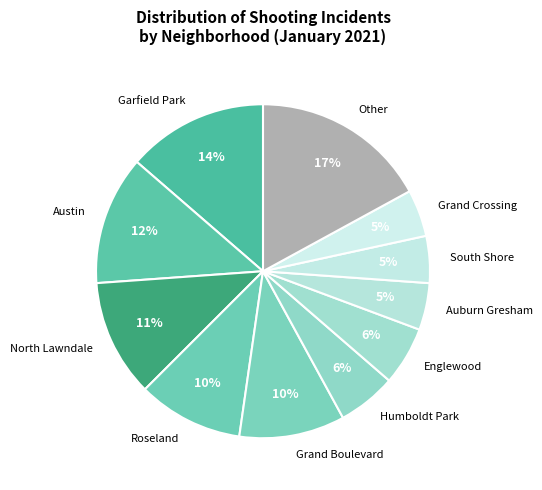

What is the largest slice in the pie chart?

Other